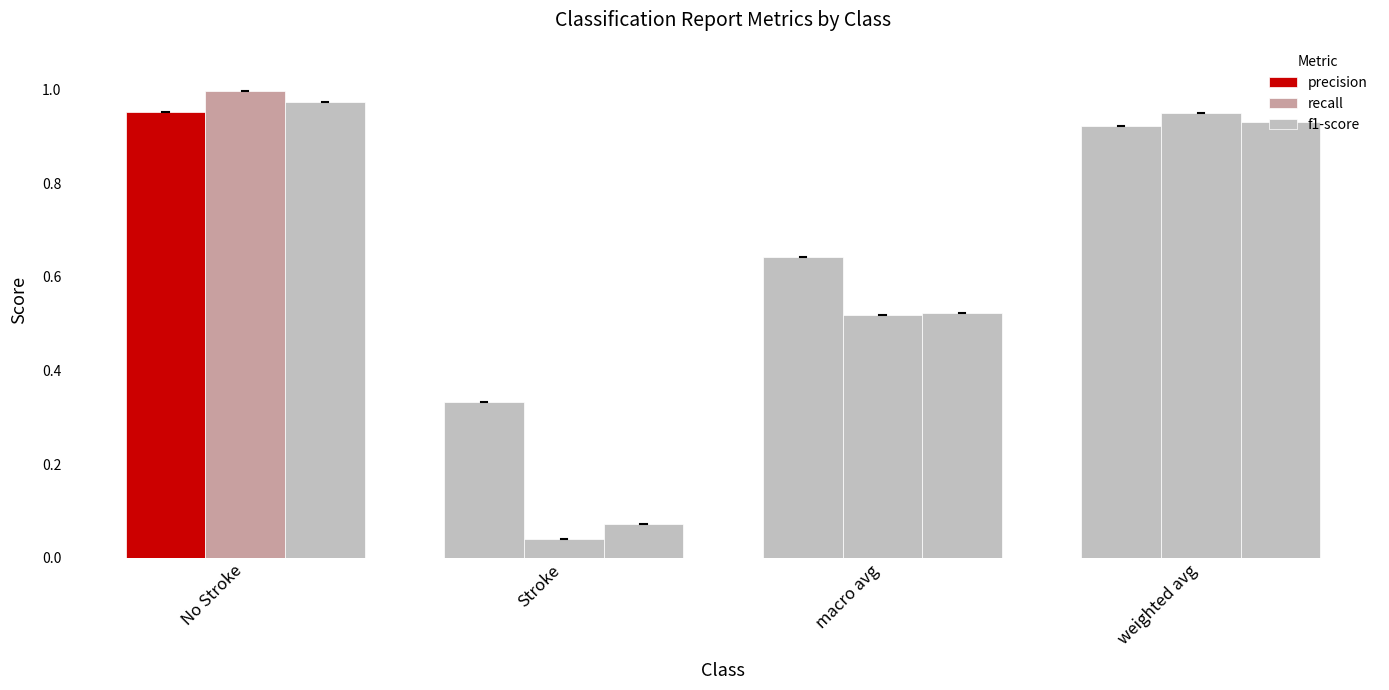

At how many categories does at least one series exceed 0?

4